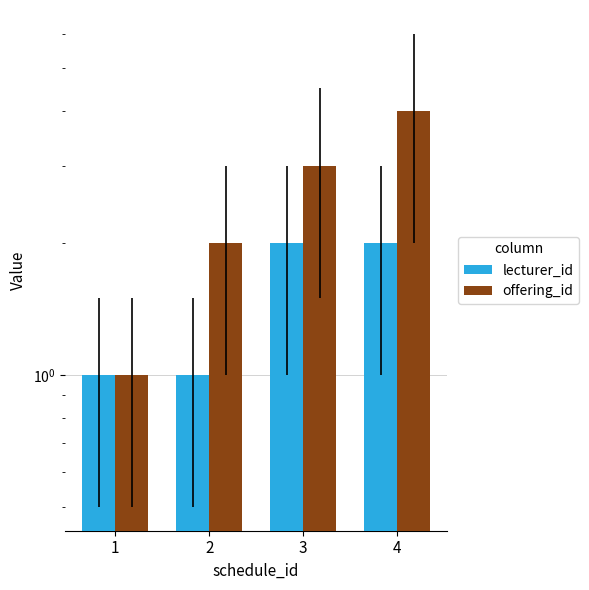

Reading left to right, what are all the values shown in this chart?

lecturer_id: 1	1	2	2
offering_id: 1	2	3	4